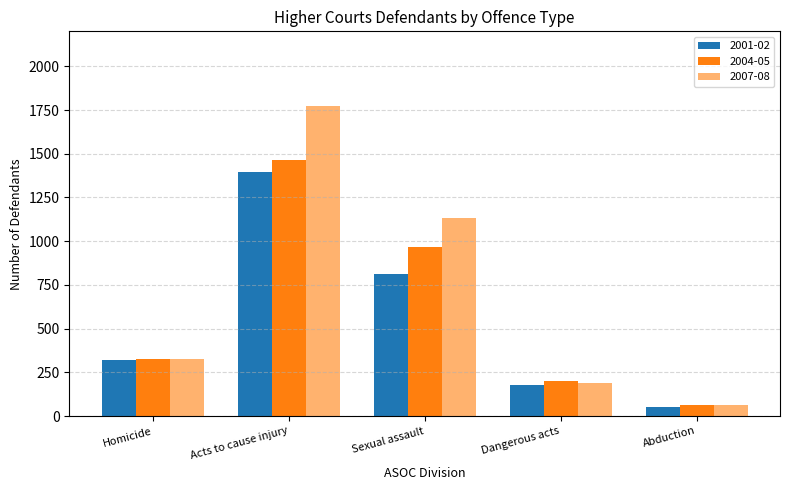

The value of 2004-05 at Acts to cause injury is 1466. True or false?

True